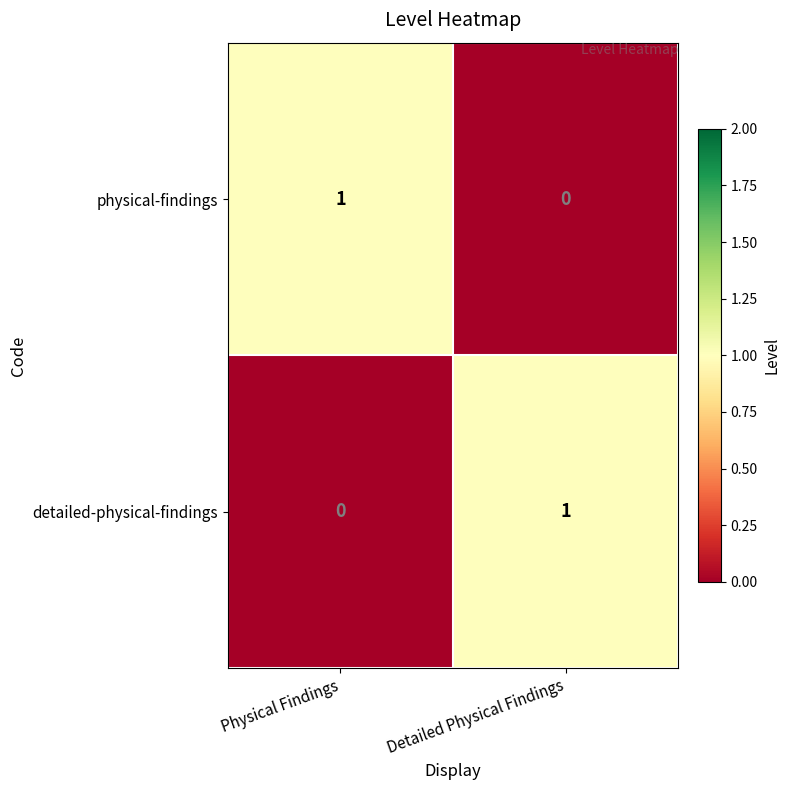

Reading left to right, list all the values displayed in this chart.

physical-findings: Physical Findings=1	Detailed Physical Findings=0
detailed-physical-findings: Physical Findings=0	Detailed Physical Findings=1